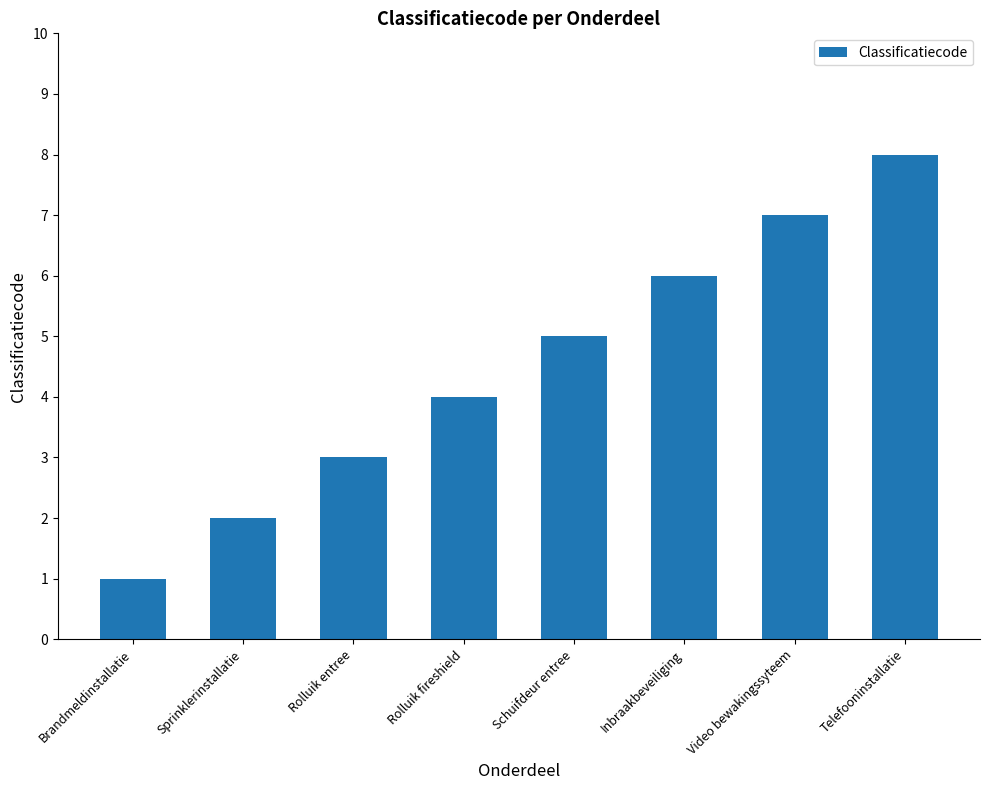

What is the value of the 2nd bar from the left?

2